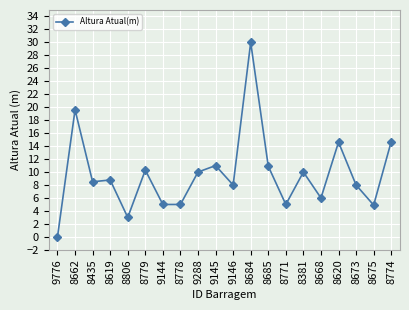

True or false: the data has more than 1 interior local peaks.

True